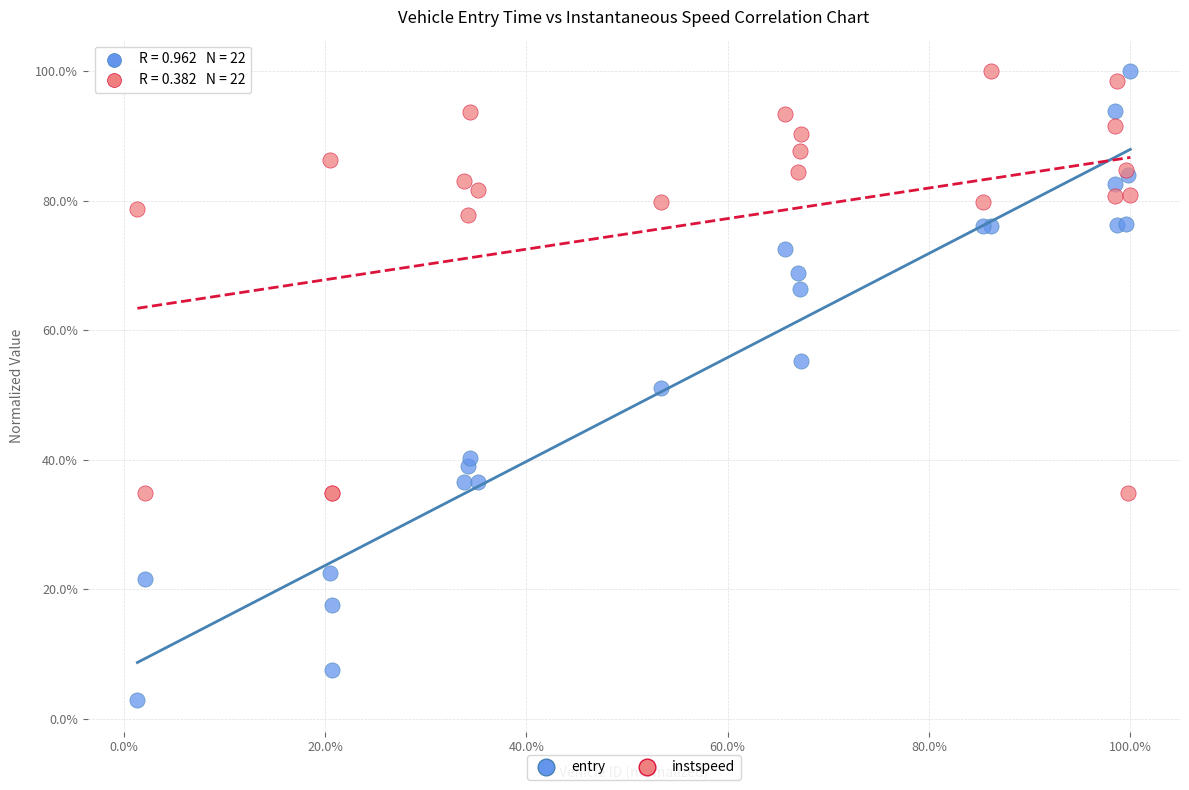

What are all the series names shown in the legend?

entry, instspeed